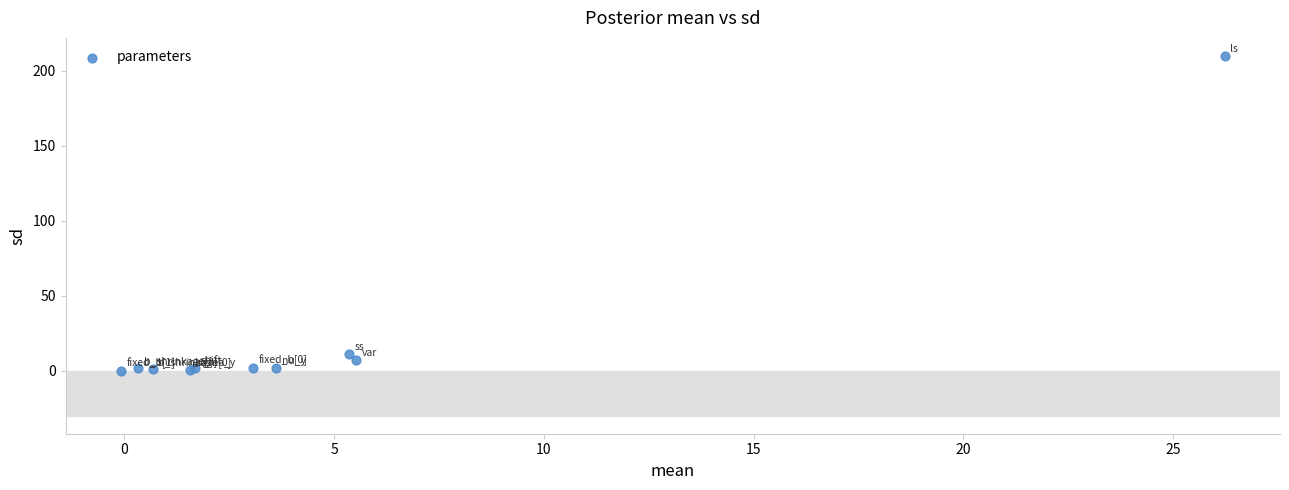

What Y value in the scatter plot is closest to 104?

10.8